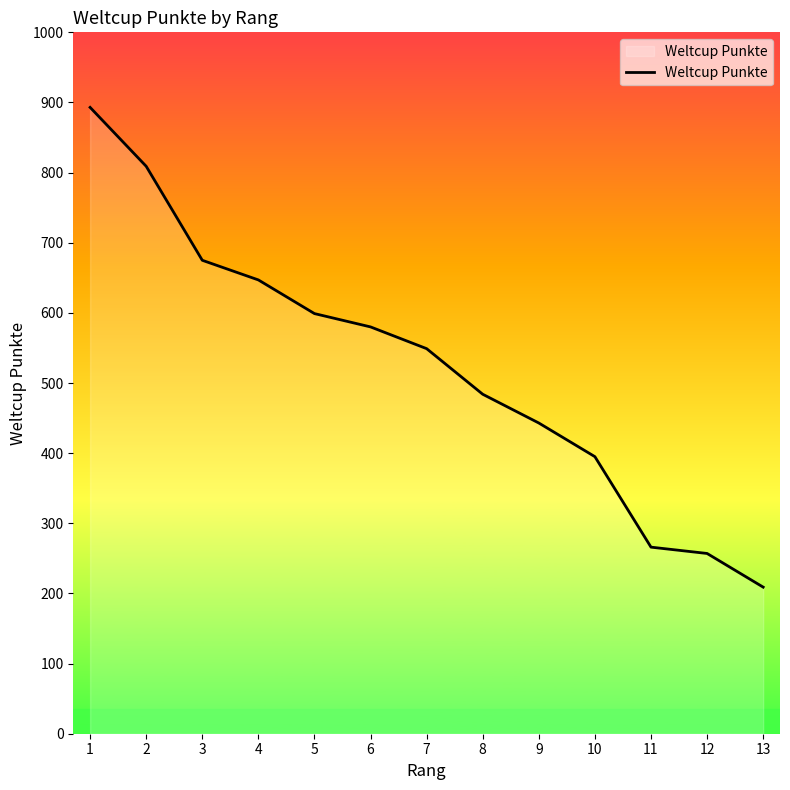

Which has a higher value, 11 or 10?

10